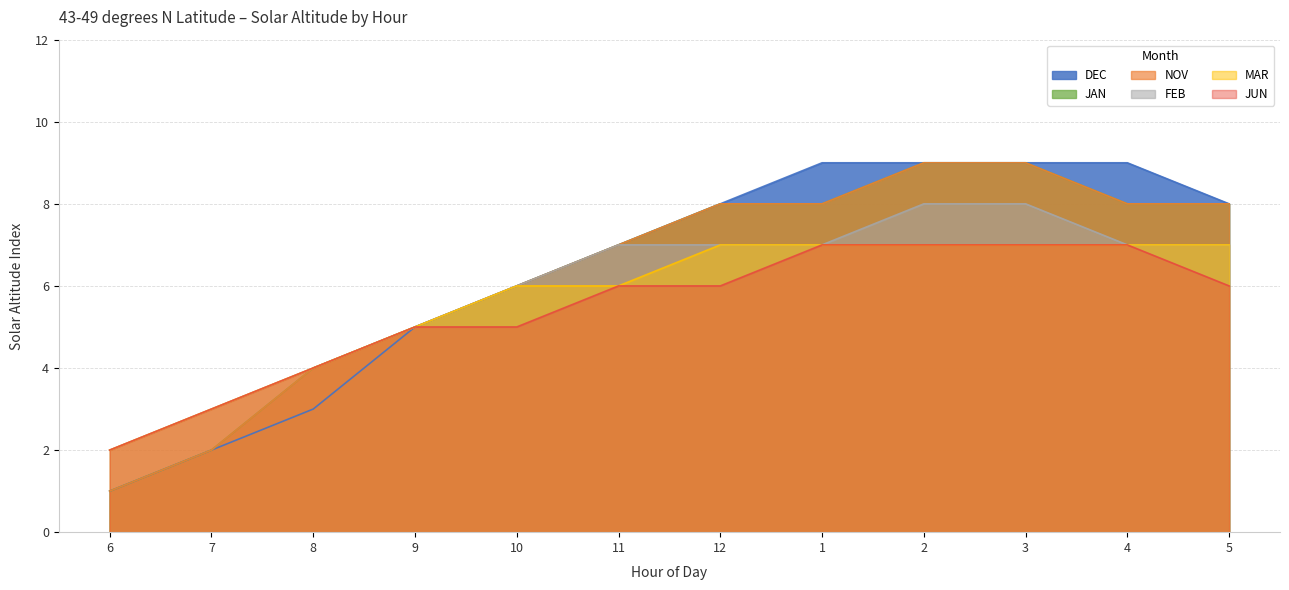

Between 11 and 2, which series saw the biggest shift?

DEC